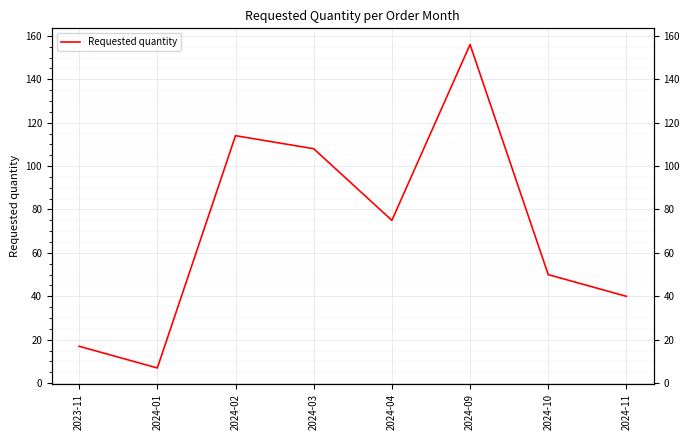

Reading left to right, transcribe all the data shown in this chart.

2023-11=17	2024-01=7	2024-02=114	2024-03=108	2024-04=75	2024-09=156	2024-10=50	2024-11=40